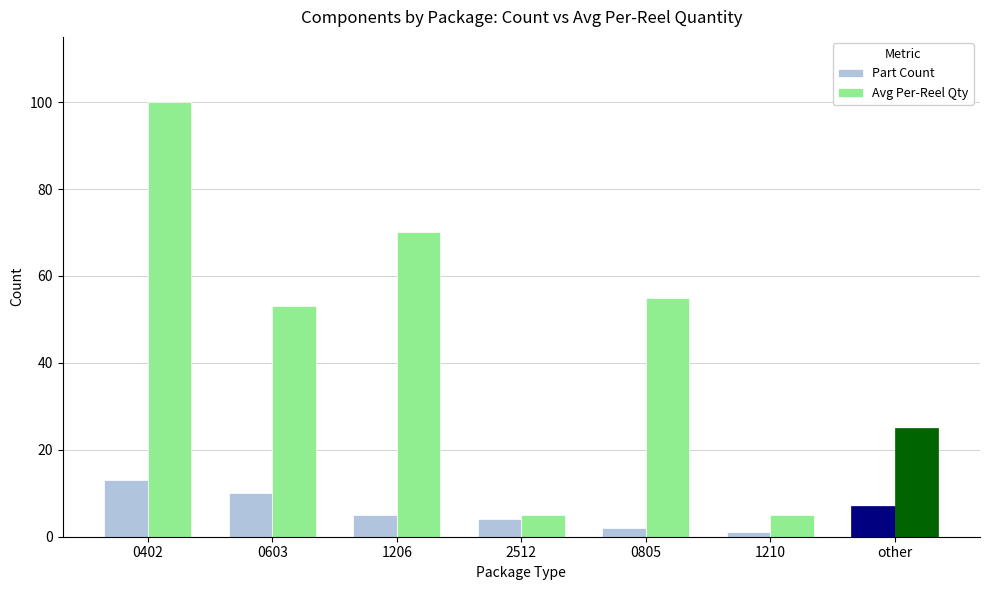

Rank the categories by Part Count value from lowest to highest.

1210, 0805, 2512, 1206, other, 0603, 0402